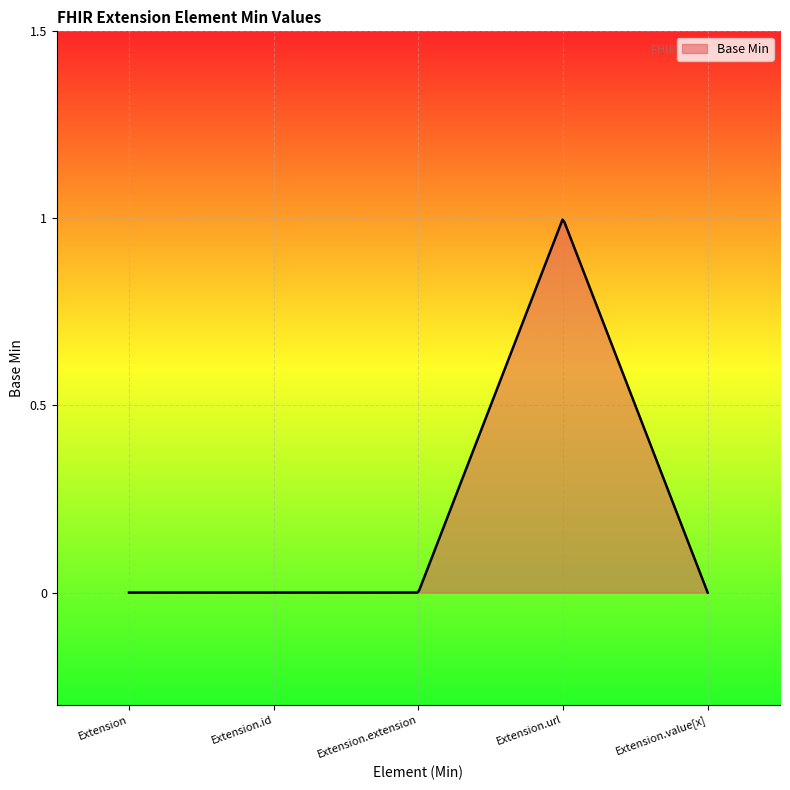

How many lines are shown in the chart?

1